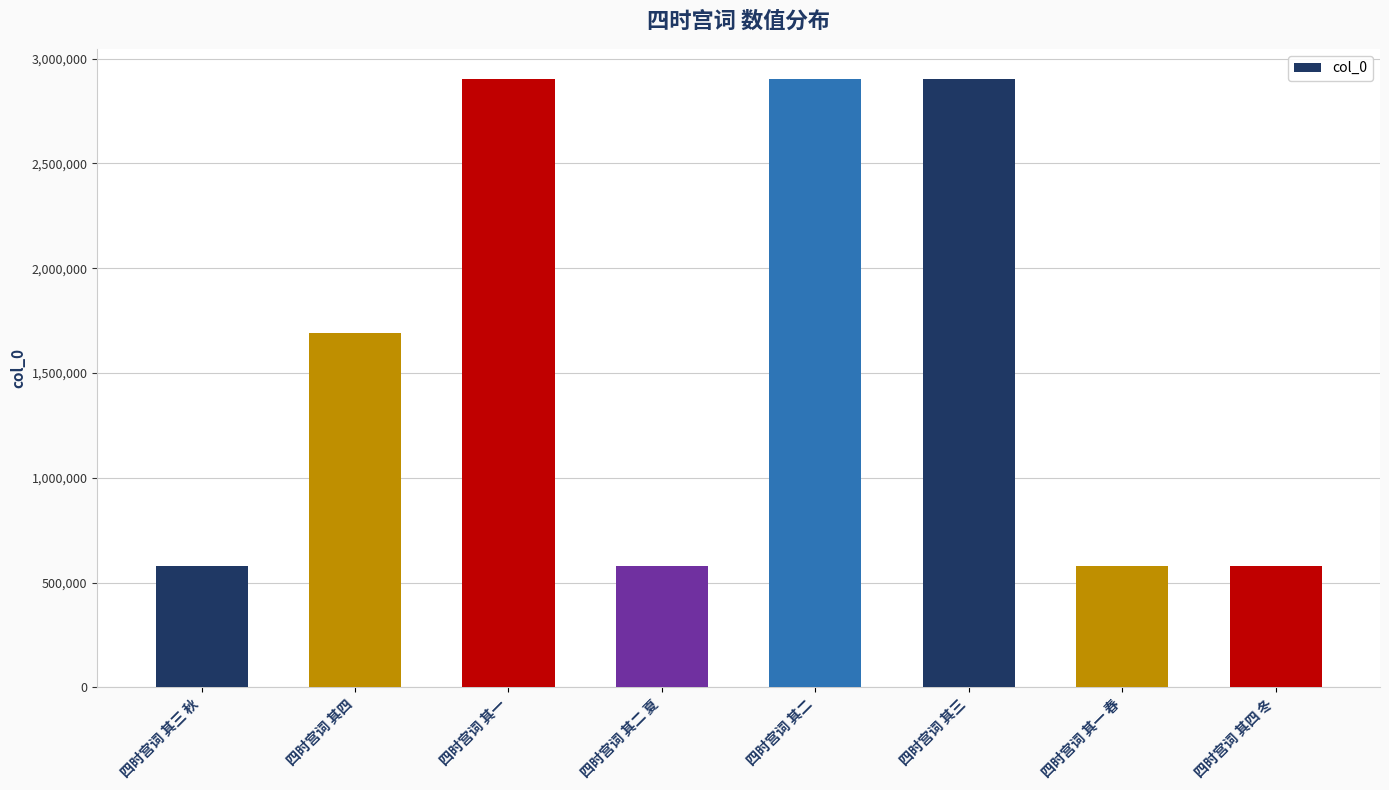

What is the change in value from 四时宫词 其二 夏 to 四时宫词 其二?

+2321400